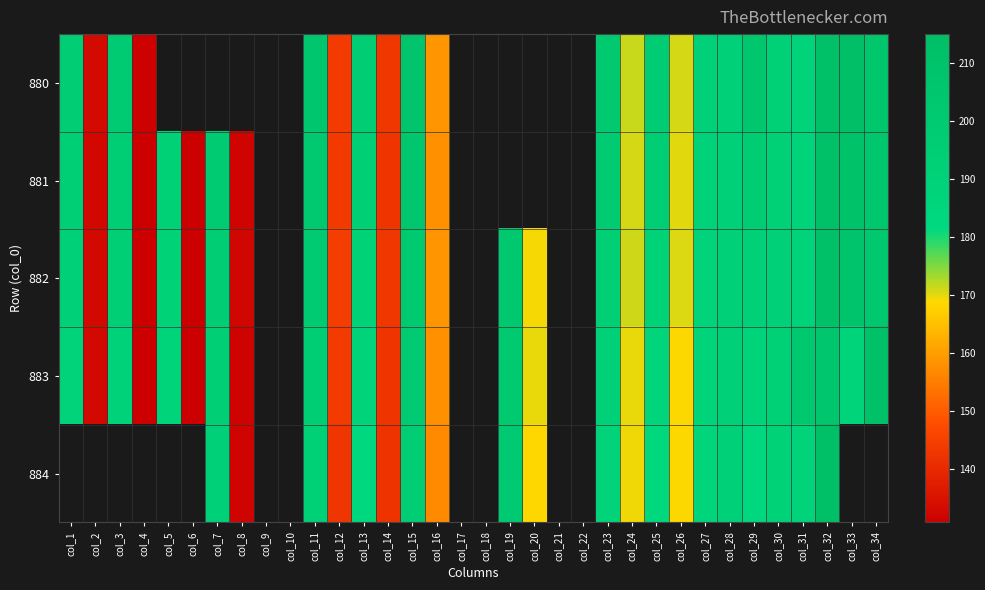

What is the minimum value shown in the chart?

130.7